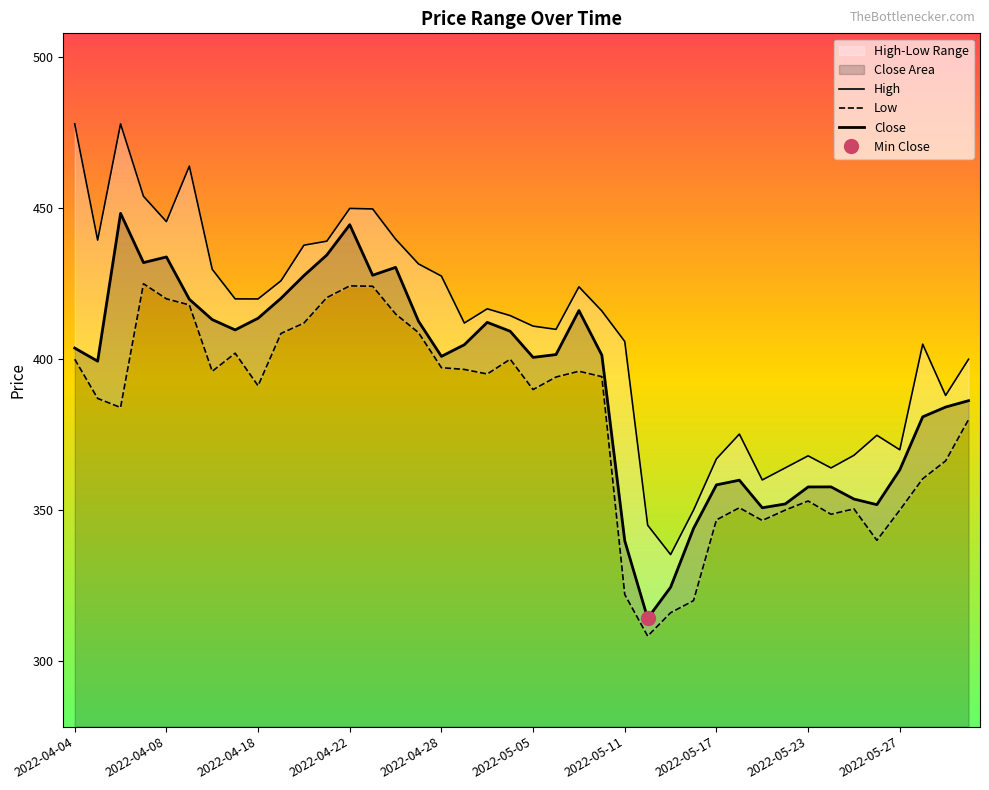

How many data points does each series have?

40